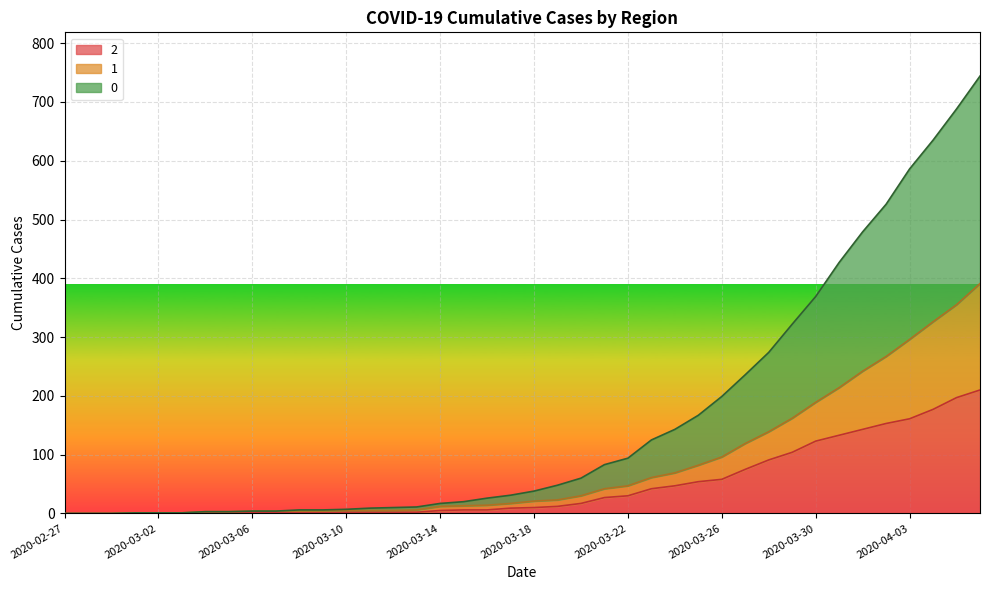

Rank the series by their maximum value, from highest to lowest.

0, 1, 2